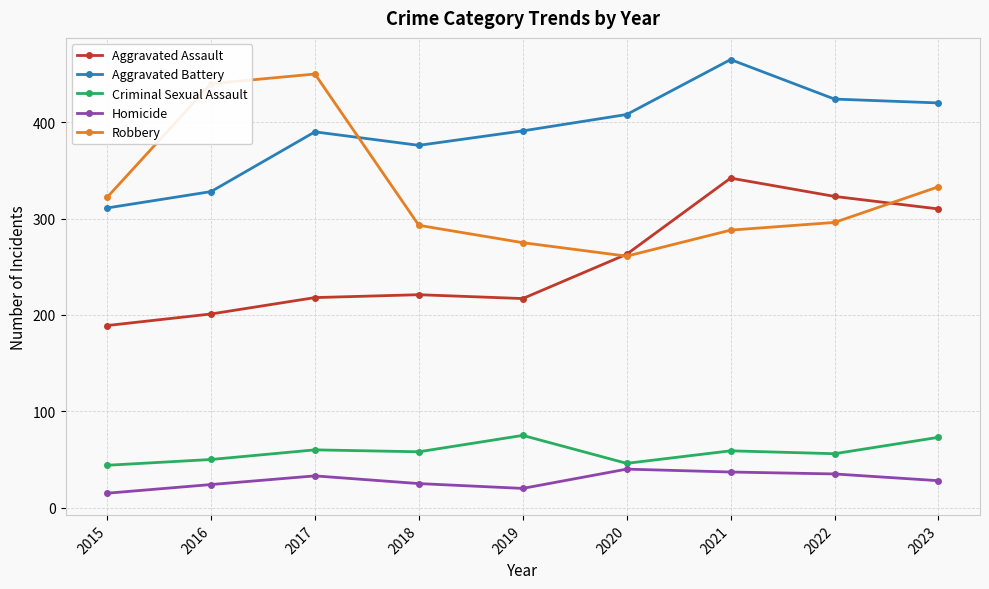

How many values in the Criminal Sexual Assault series are below 58?

4